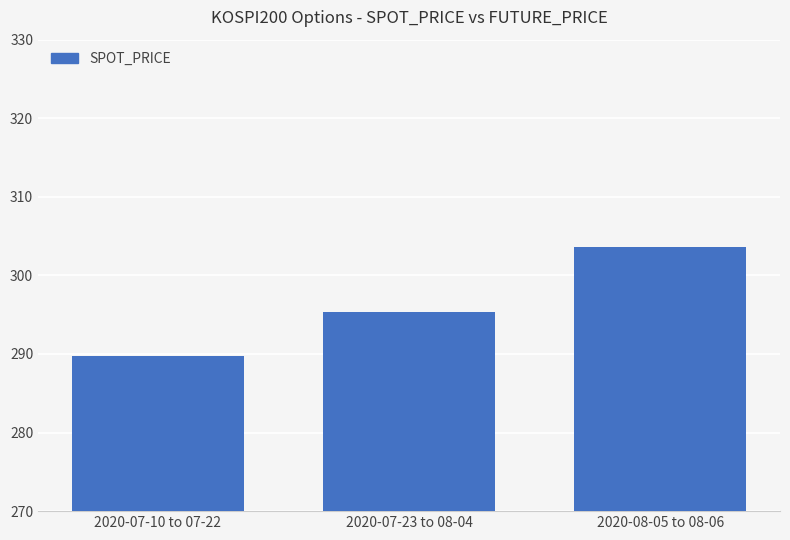

What is the ratio of the value at 2020-07-23 to 08-04 to the value at 2020-08-05 to 08-06?

1.0